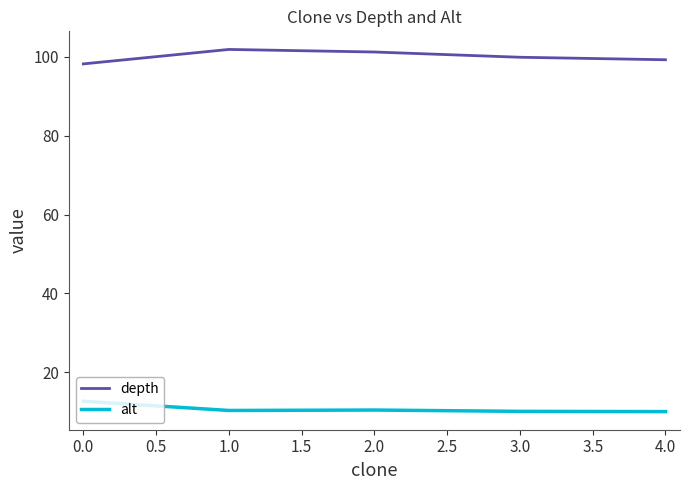

What is the spread (max minus min) of values at 1.0?

91.6